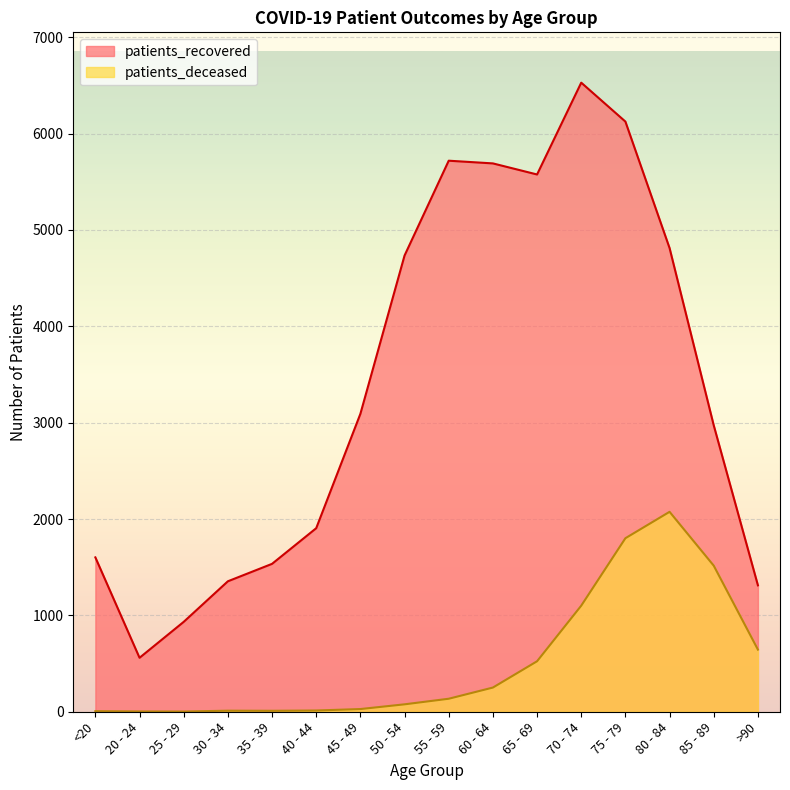

At which category does patients_deceased reach its first local valley?

25 - 29